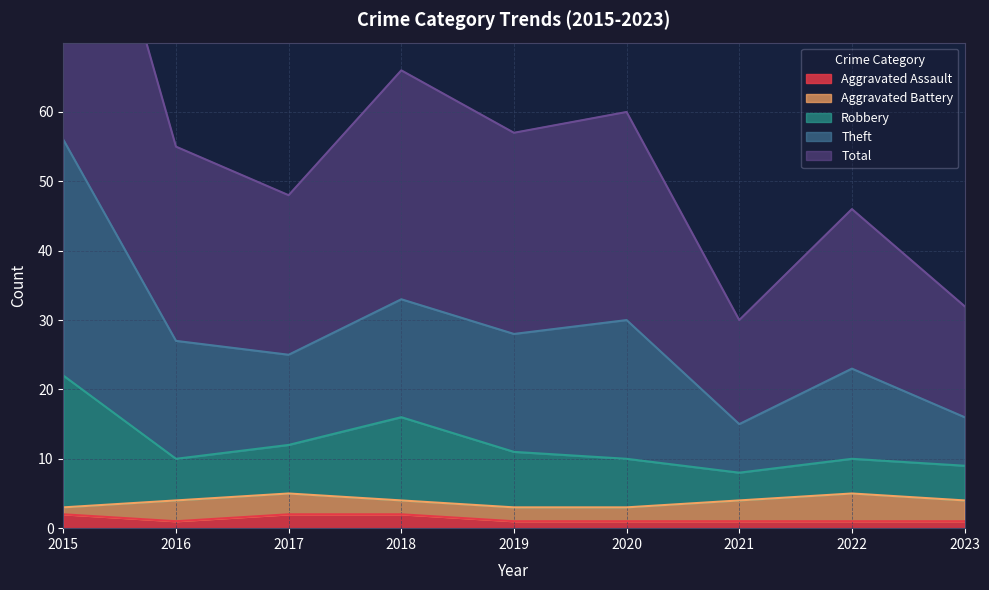

True or false: Aggravated Assault has a value of 2 at 2018.

True